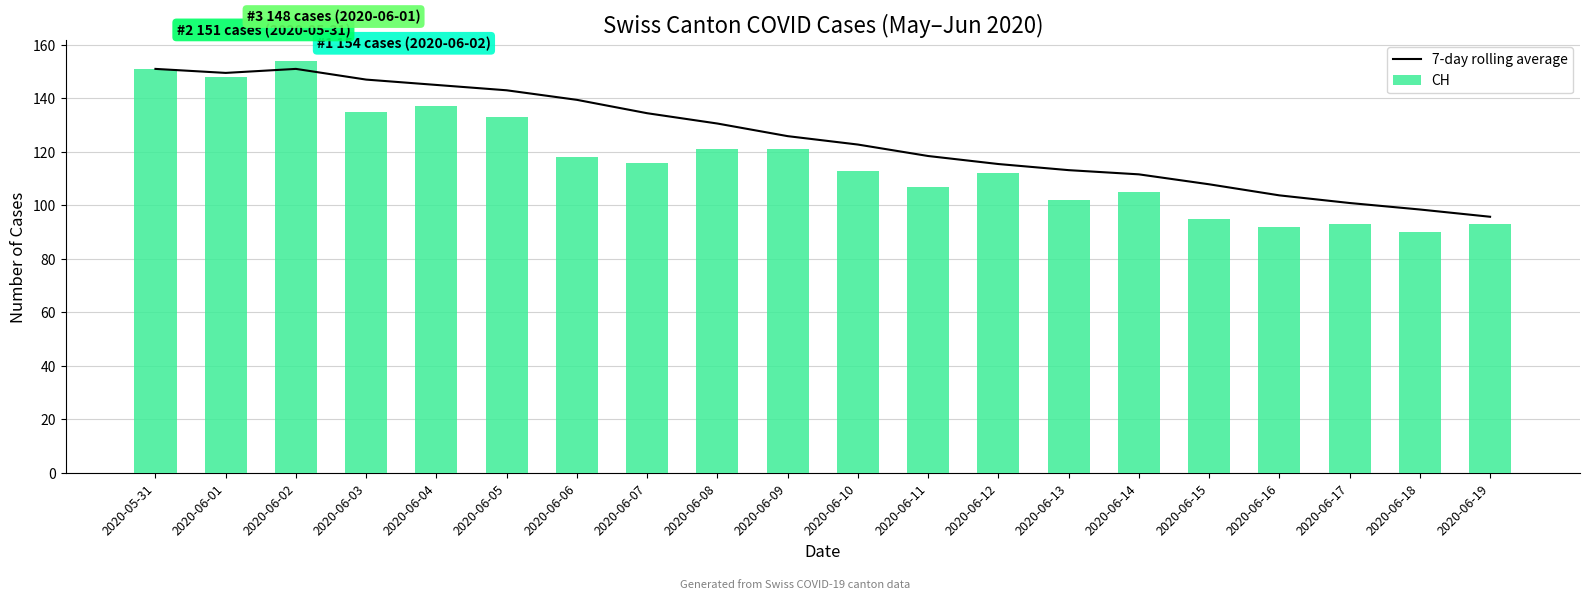

What is the label of the 18th bar from the right?

2020-06-02